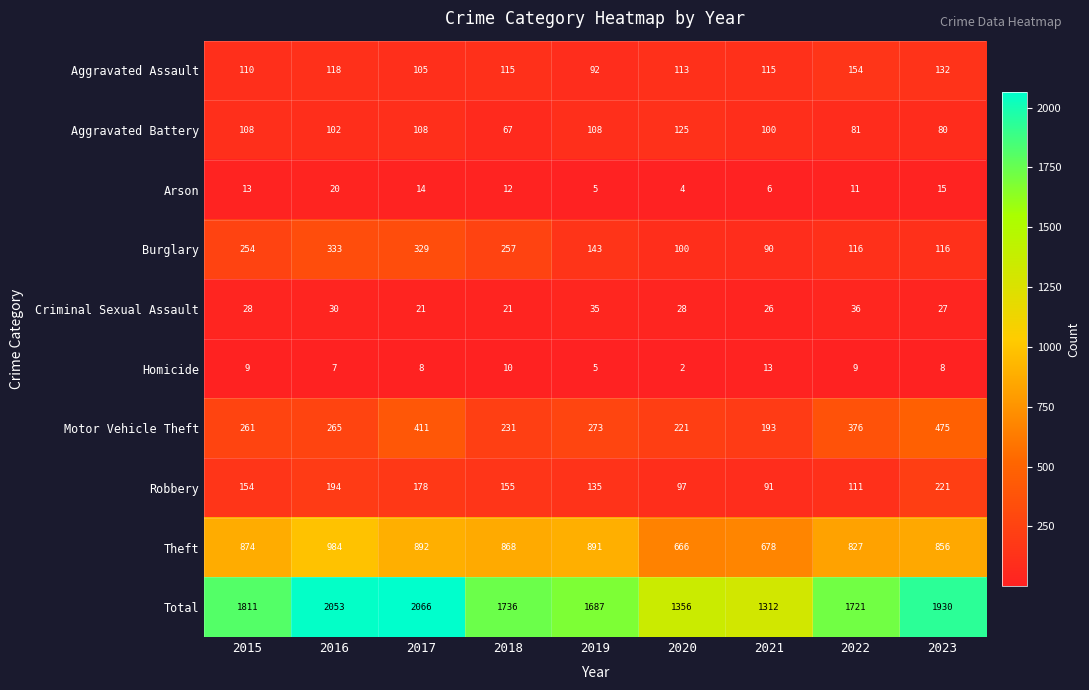

How many Robbery values are between 111 and 178?

5